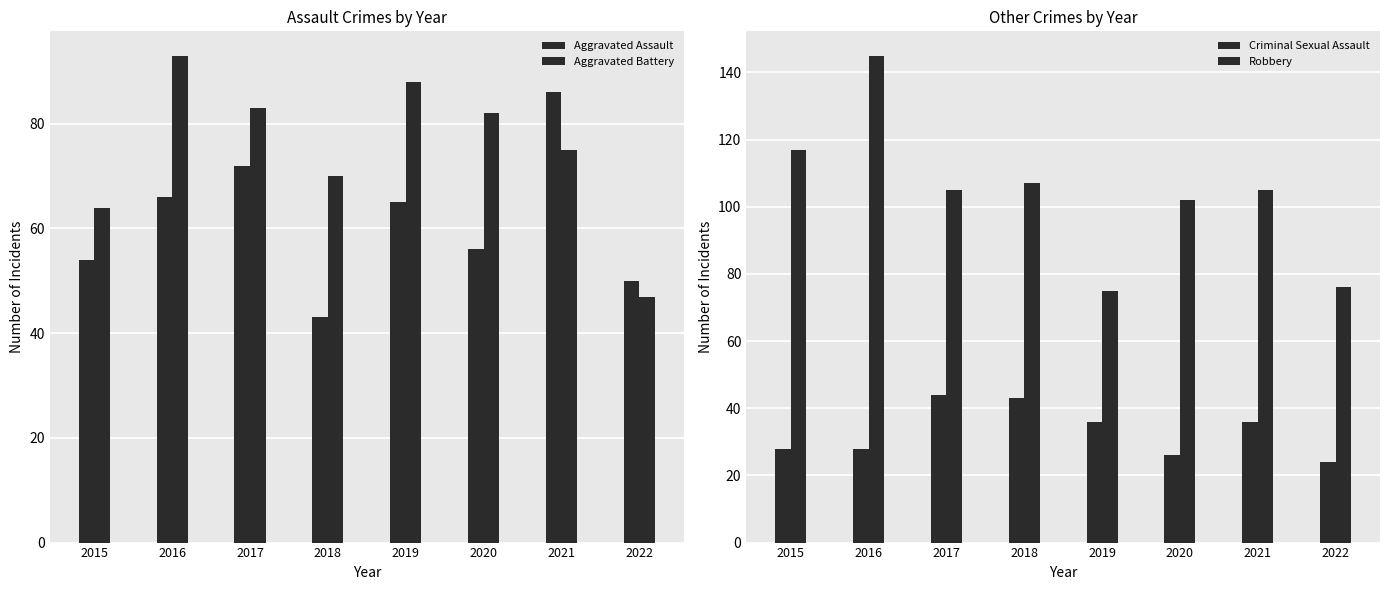

What is the sum of the Aggravated Assault values at 2021 and 2016?

152